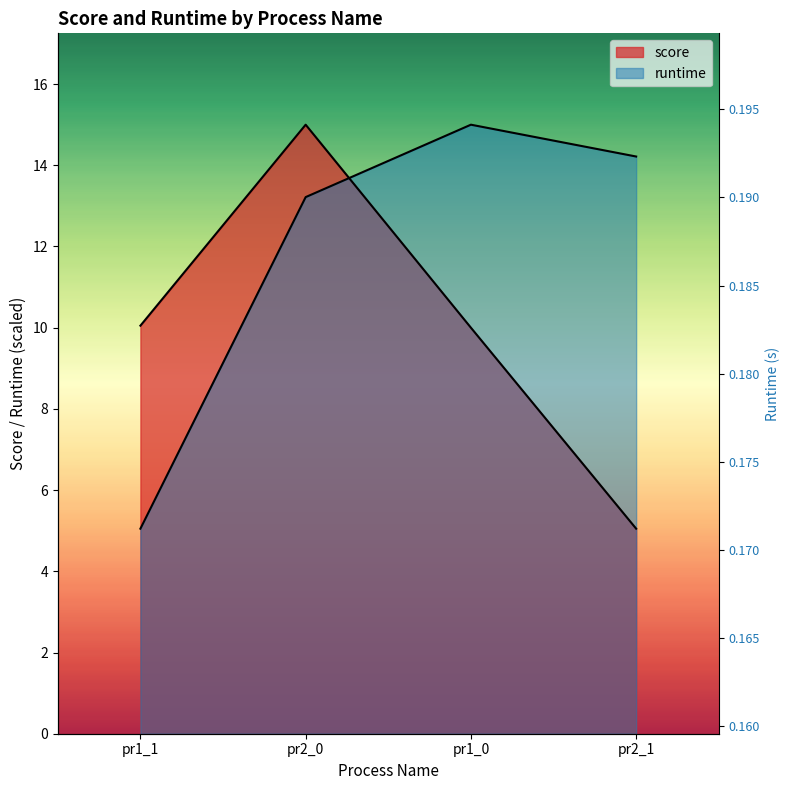

How many values in the runtime series exceed 14?

2